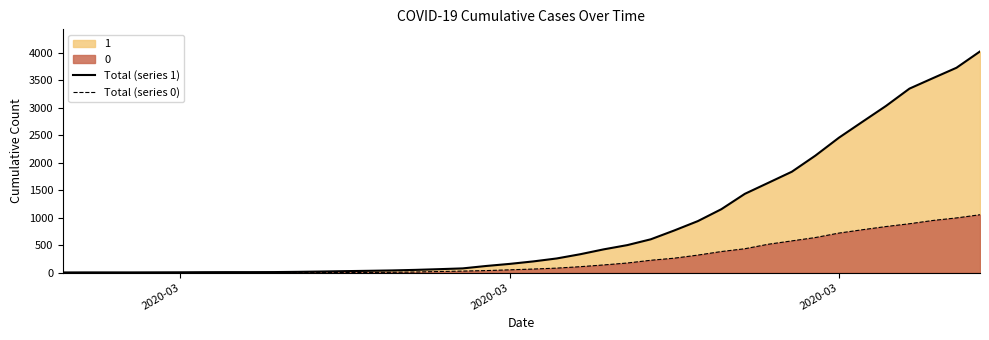

How many lines are shown in the chart?

2